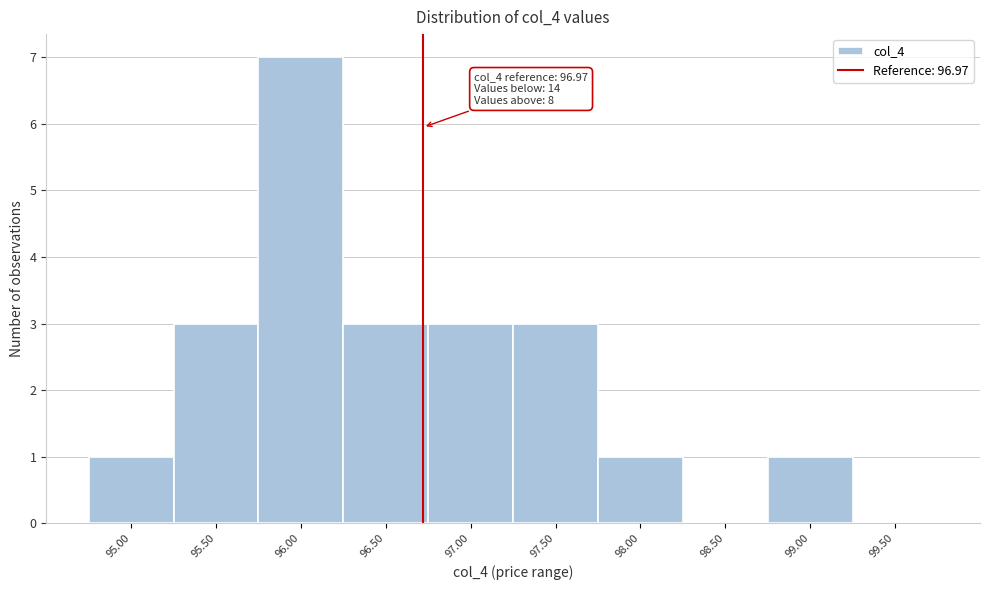

Reading left to right, list all the values displayed in this chart.

95.00=1	95.50=3	96.00=7	96.50=3	97.00=3	97.50=3	98.00=1	98.50=0	99.00=1	99.50=0